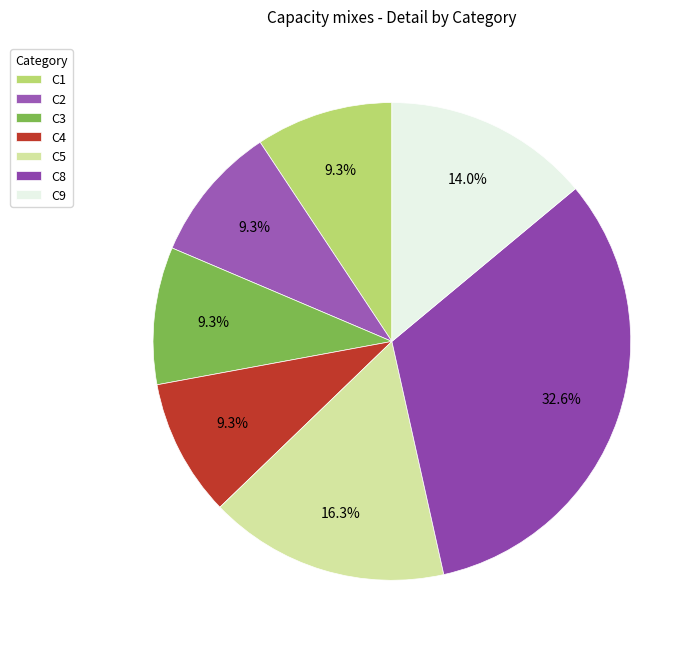

To the nearest percent, what is the average slice percentage?

14%